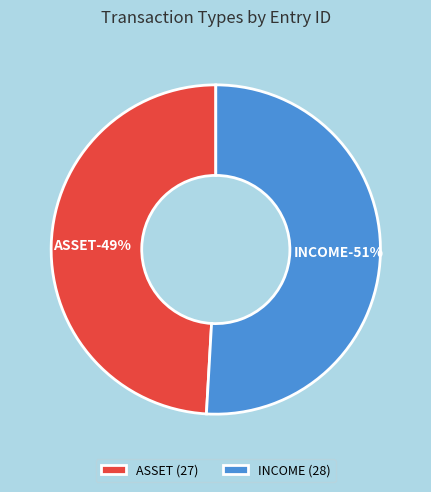

To the nearest percent, what is the difference between the largest and smallest slice percentages?

2%